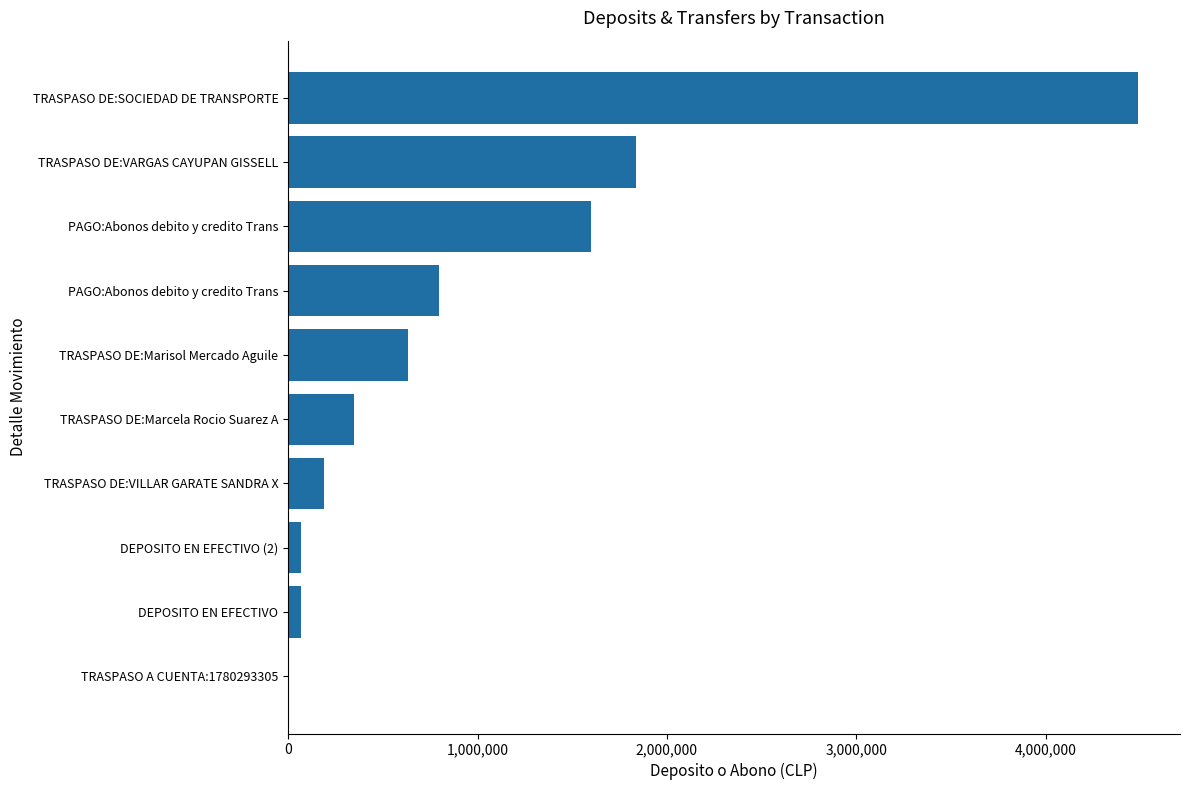

Are the bars horizontal?

Yes